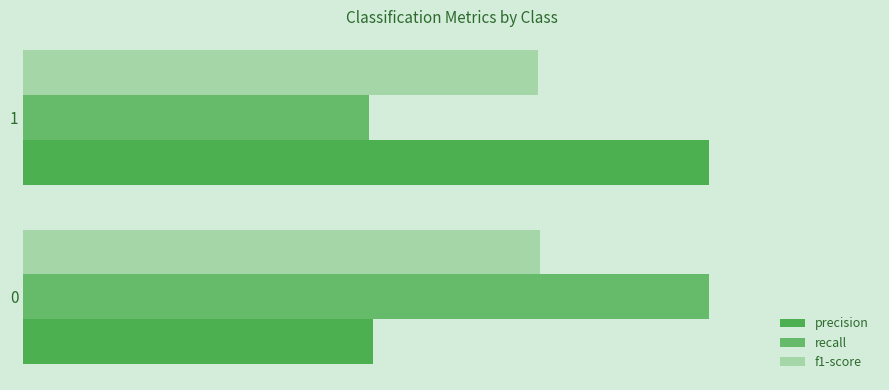

Count the number of categories in the chart.

2